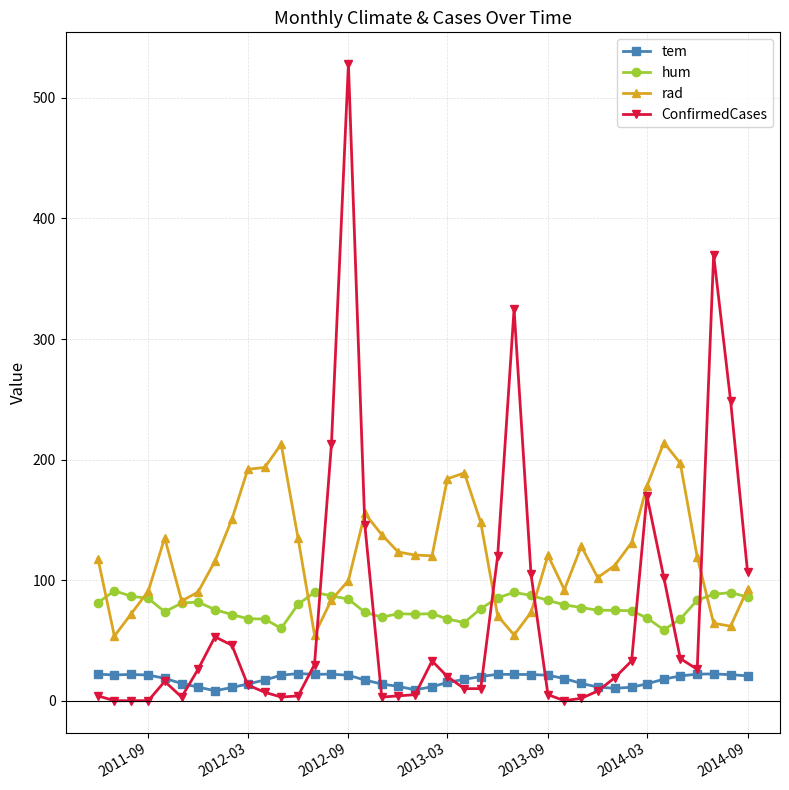

What is the greatest value displayed?

528.0